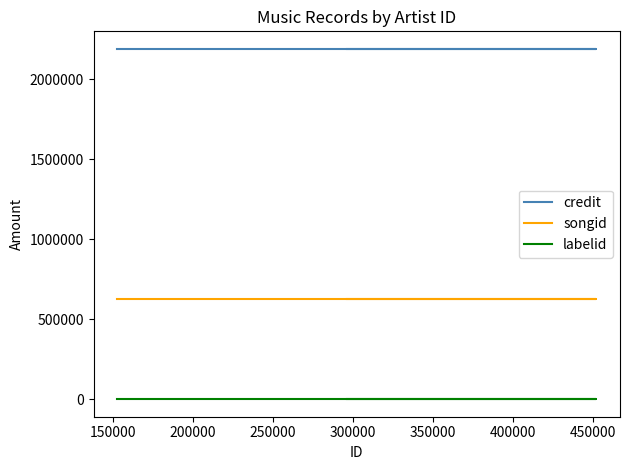

What is the average value of the credit series?

2190088